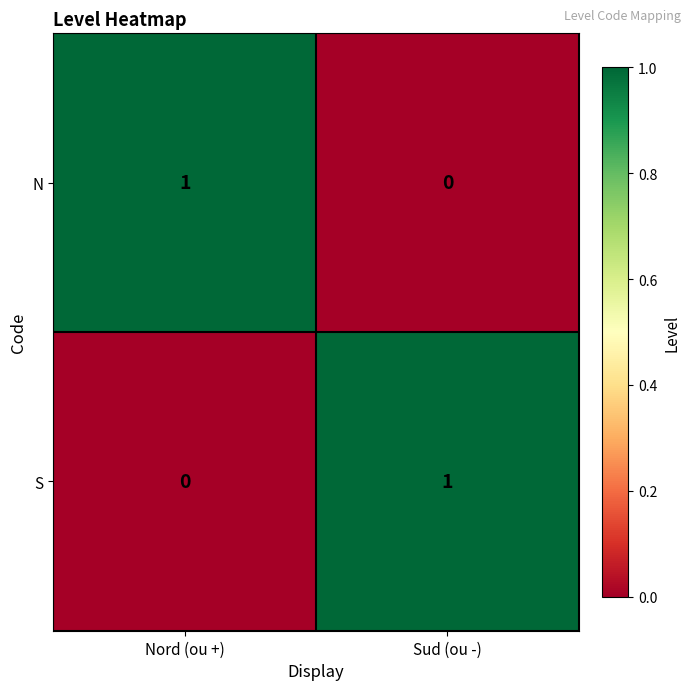

List the labels in order of S value, smallest first.

Nord (ou +), Sud (ou -)